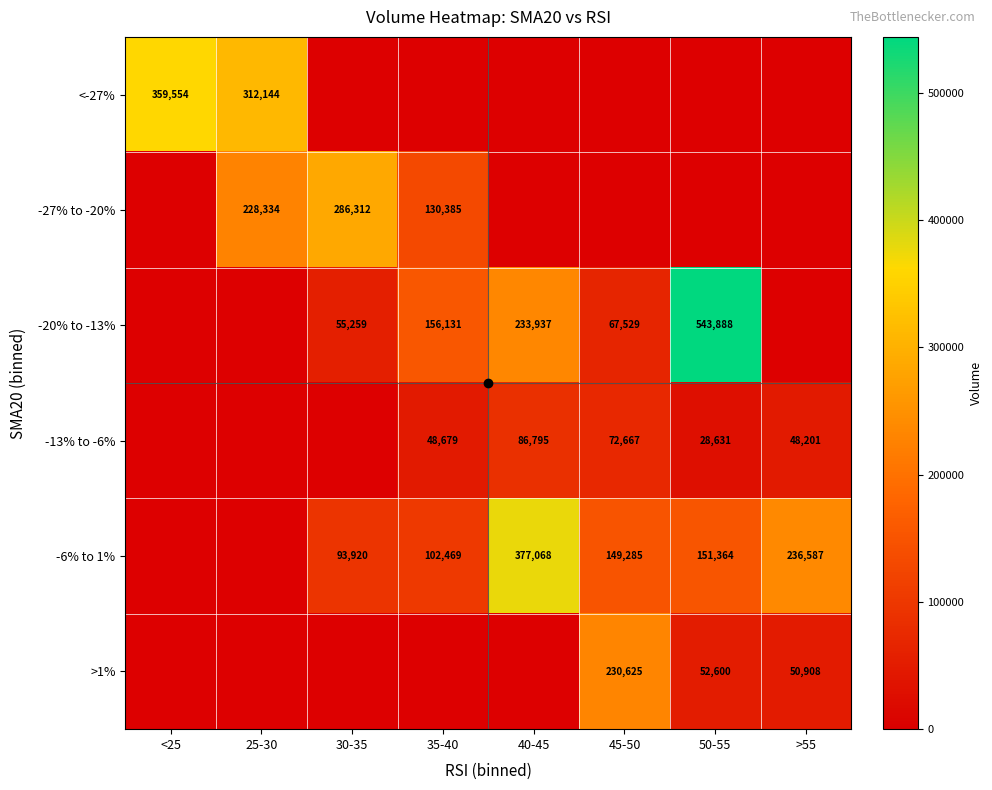

True or false: -20% to -13% has a value of 156131 at 35-40.

True